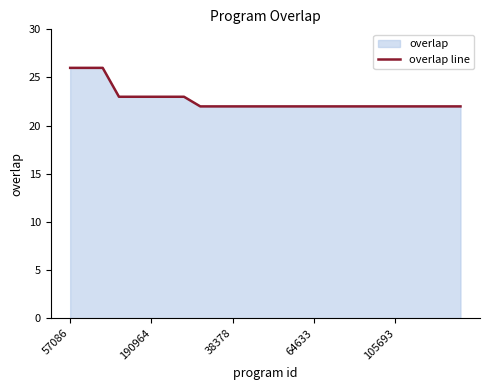

What is the greatest value displayed?

26